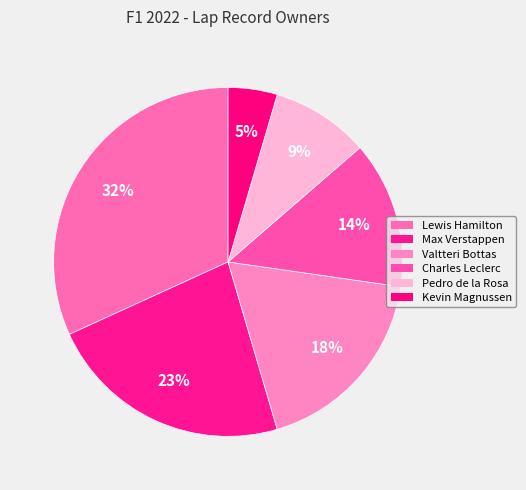

What percentage do Pedro de la Rosa and Kevin Magnussen together represent?

13.6%